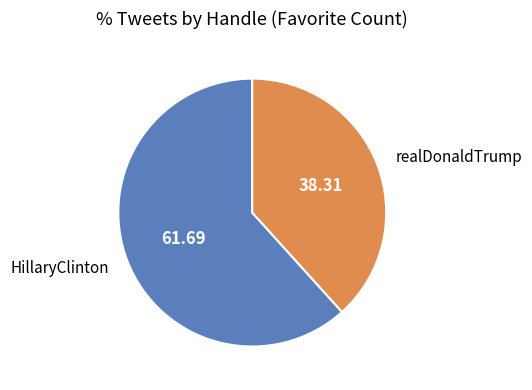

How many slices are in this pie chart?

2